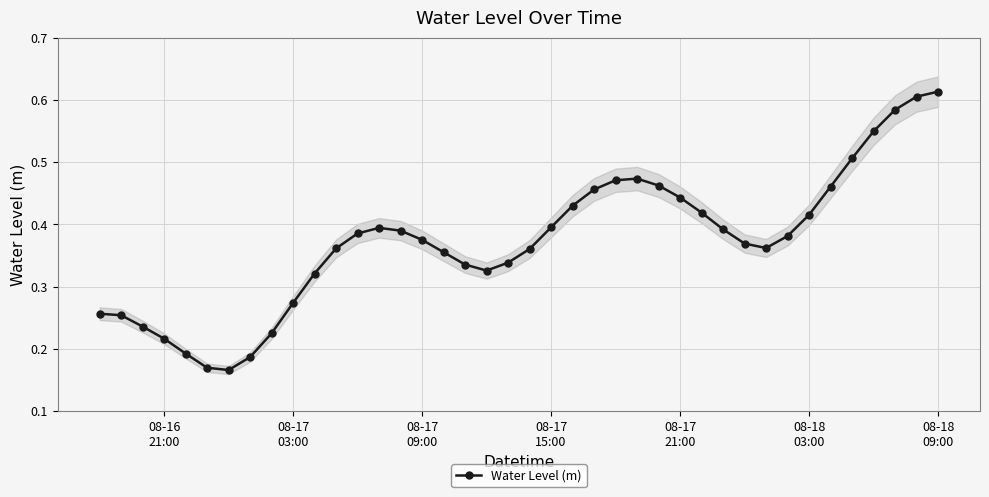

Count the Water Level (m) values in the range 0 to 1.

40